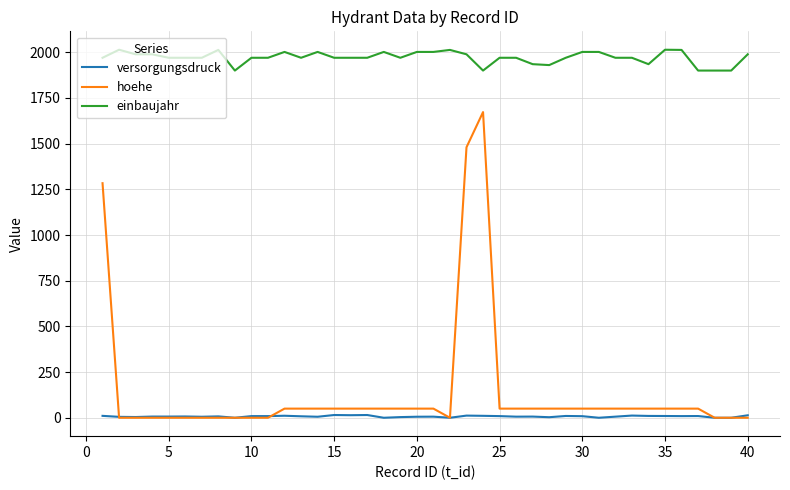

Rank the series by their maximum value, from lowest to highest.

versorgungsdruck, hoehe, einbaujahr